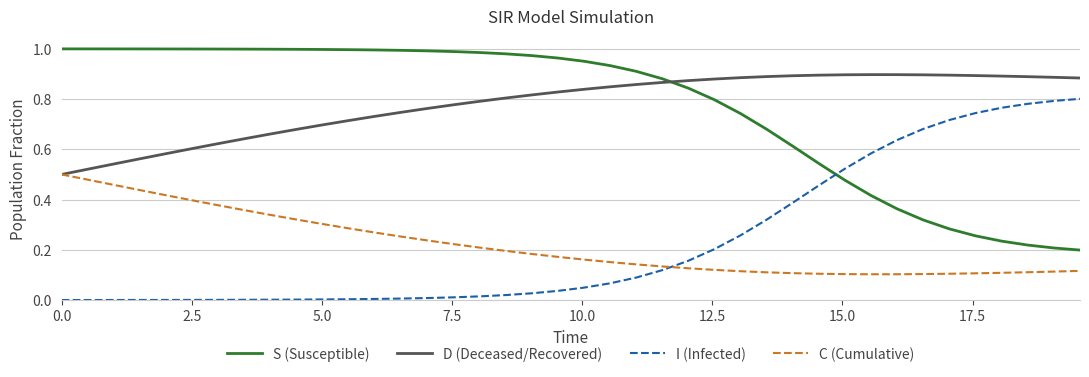

True or false: I (Infected) and C (Cumulative) intersect in this chart.

True